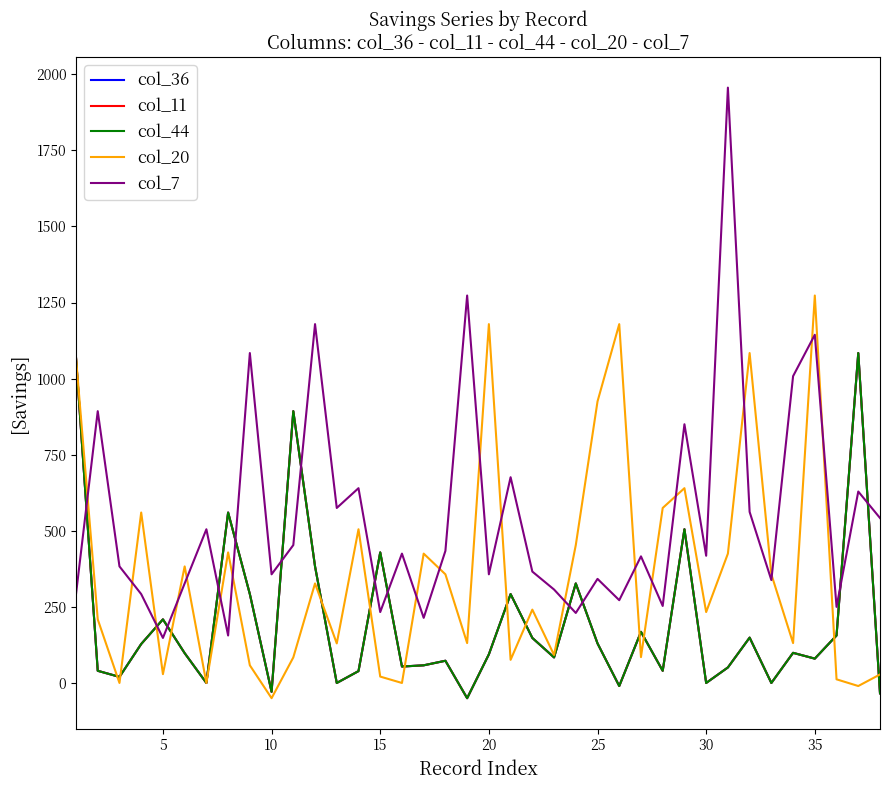

Is this an area chart (filled region under the line)?

No